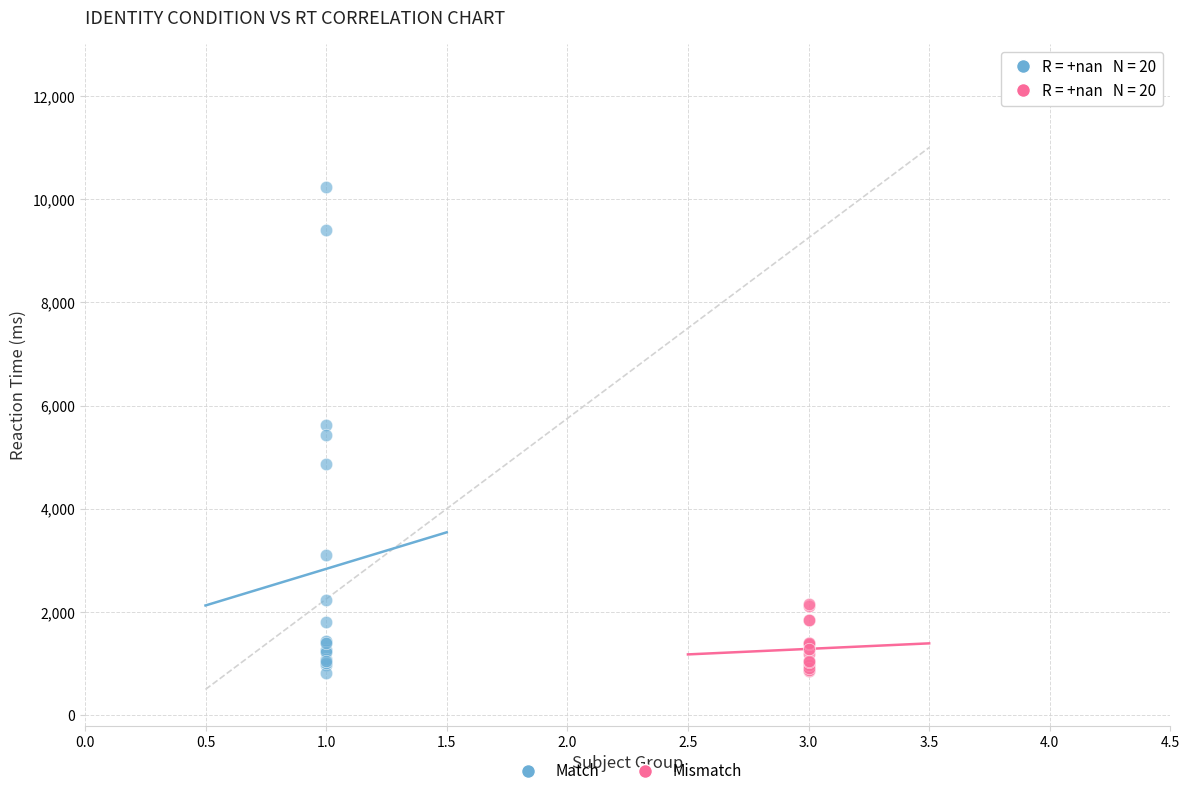

Which series has the widest spread of Y values?

Match